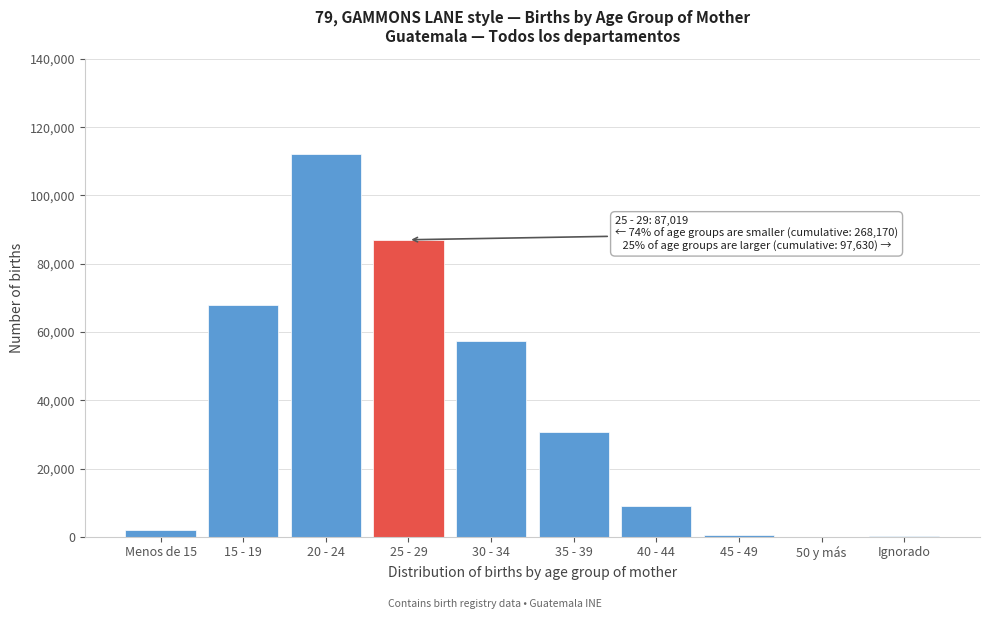

What is the change in value from 15 - 19 to 40 - 44?

-58823